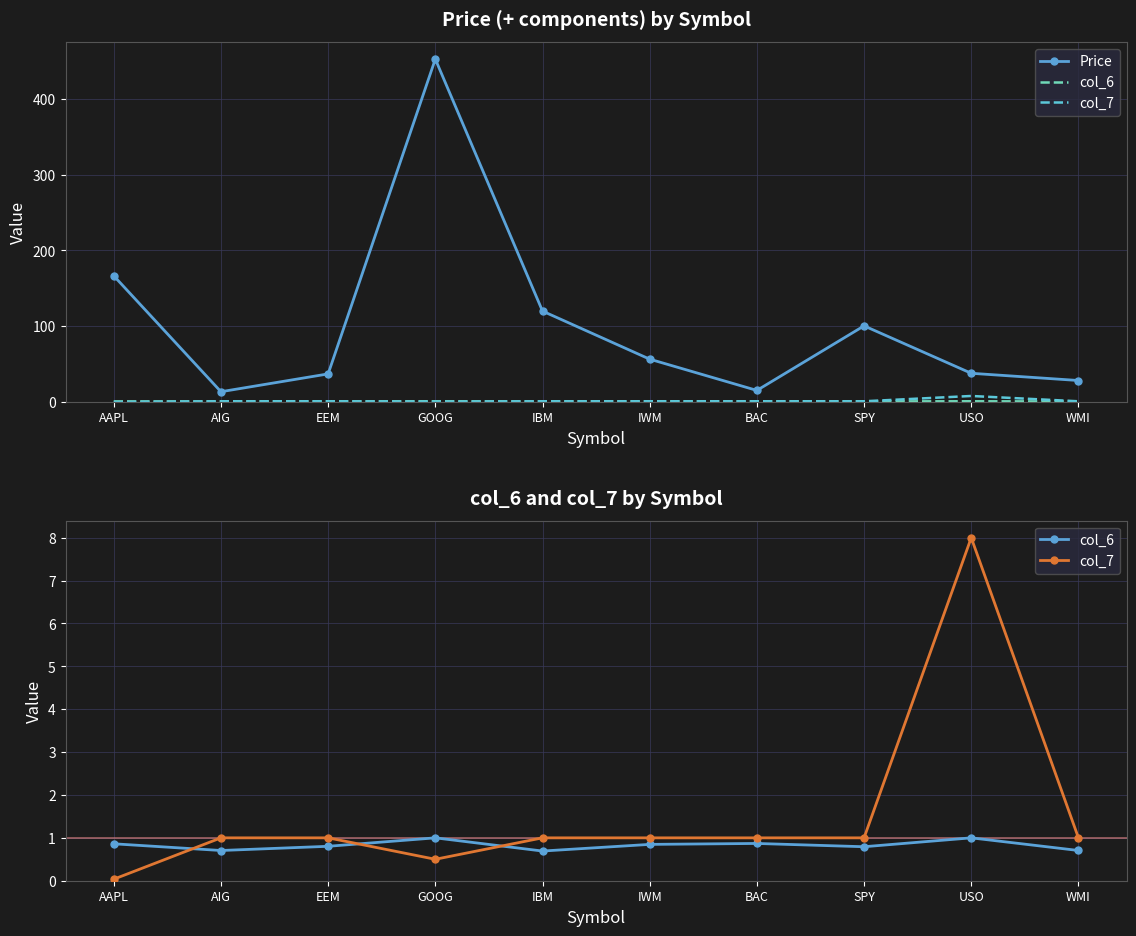

What is the label of the 9th point from the right?

AIG